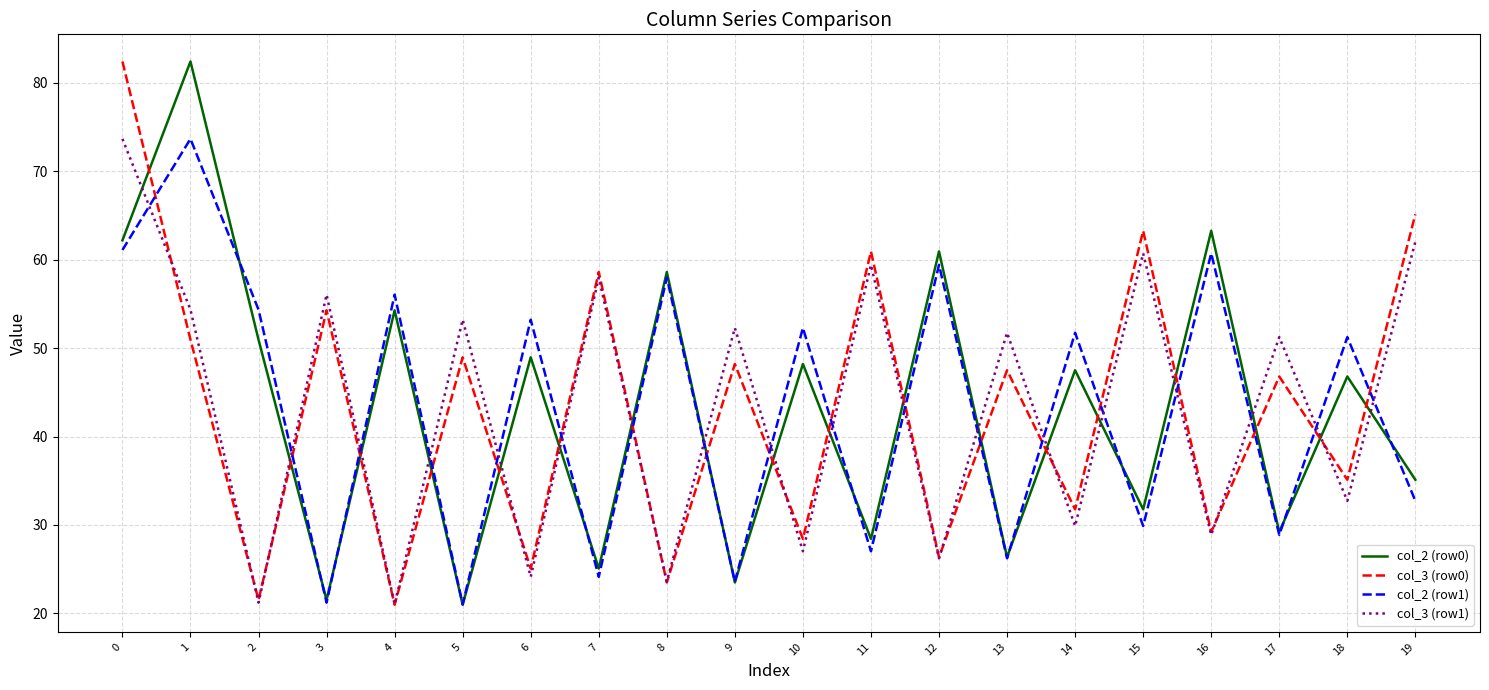

At how many categories does at least one series exceed 36?

20